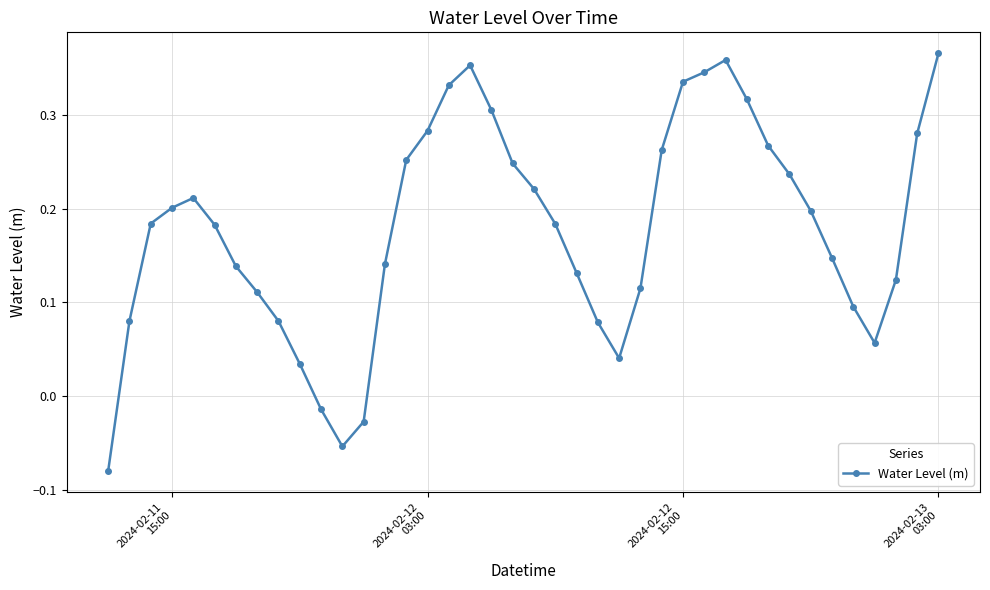

True or false: the data has more than 0 interior local peaks.

True